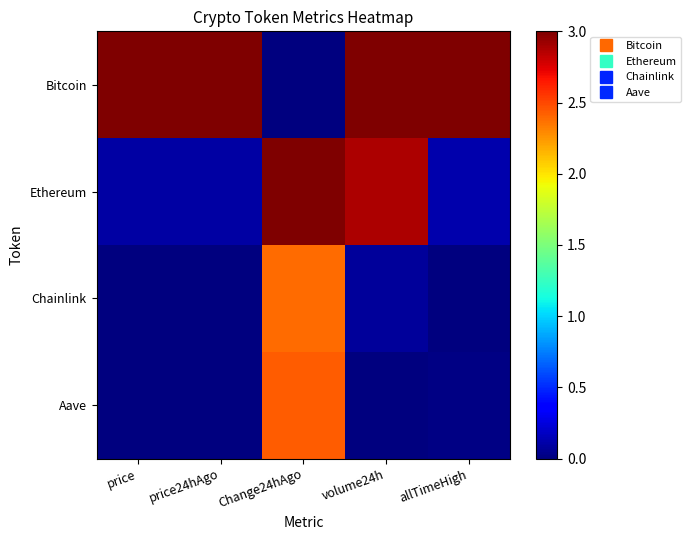

Rank the series by their maximum value, from lowest to highest.

Chainlink, Aave, Bitcoin, Ethereum